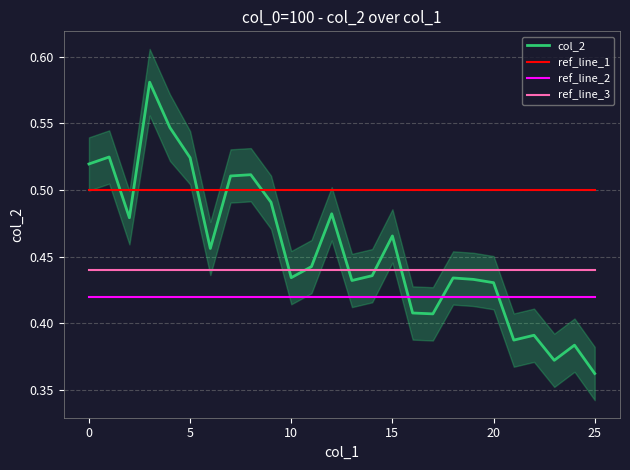

What is the minimum value for col_2?

0.4